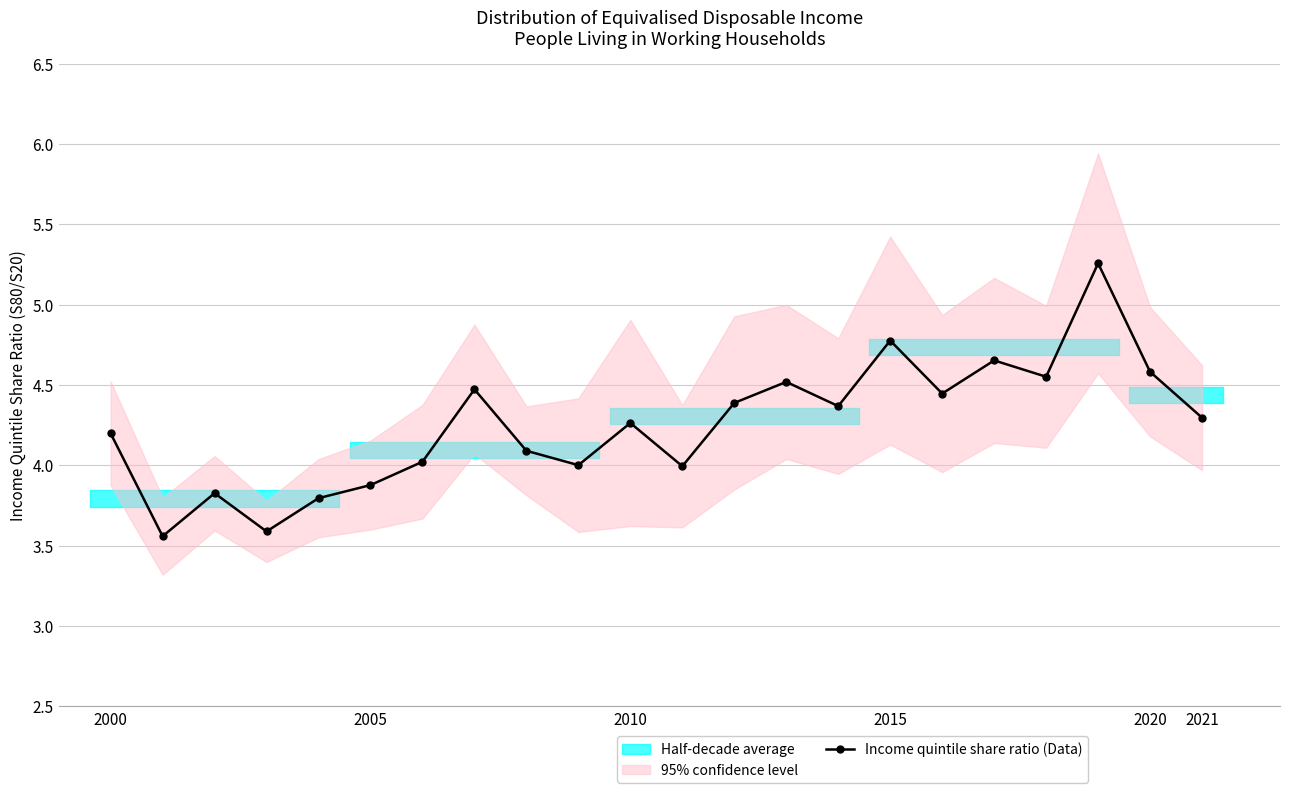

How many points are higher than both their immediate neighbors (excluding endpoints)?

7